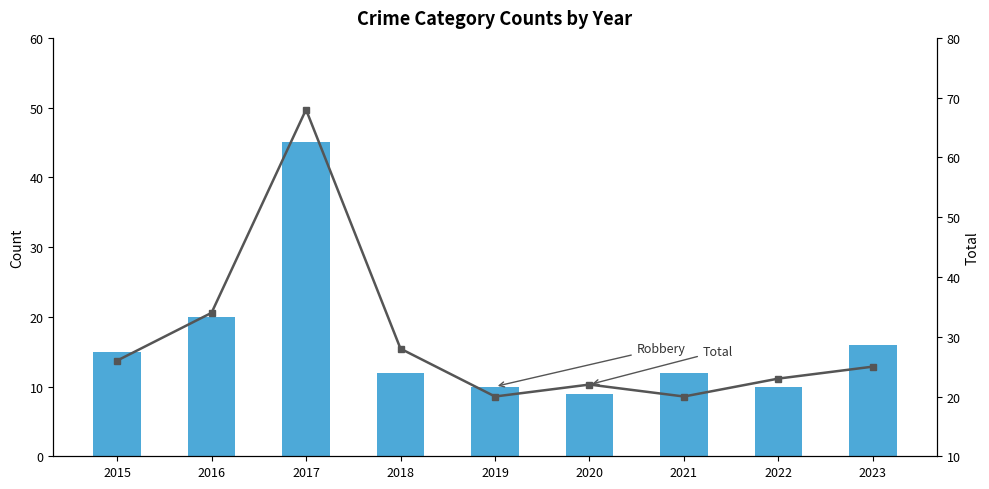

Which series changed the most between 2015 and 2018?

Robbery